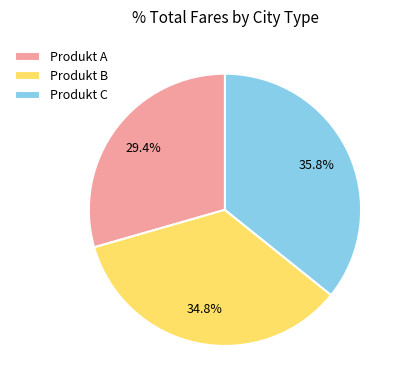

Between Produkt B and Produkt C, which is larger?

Produkt C